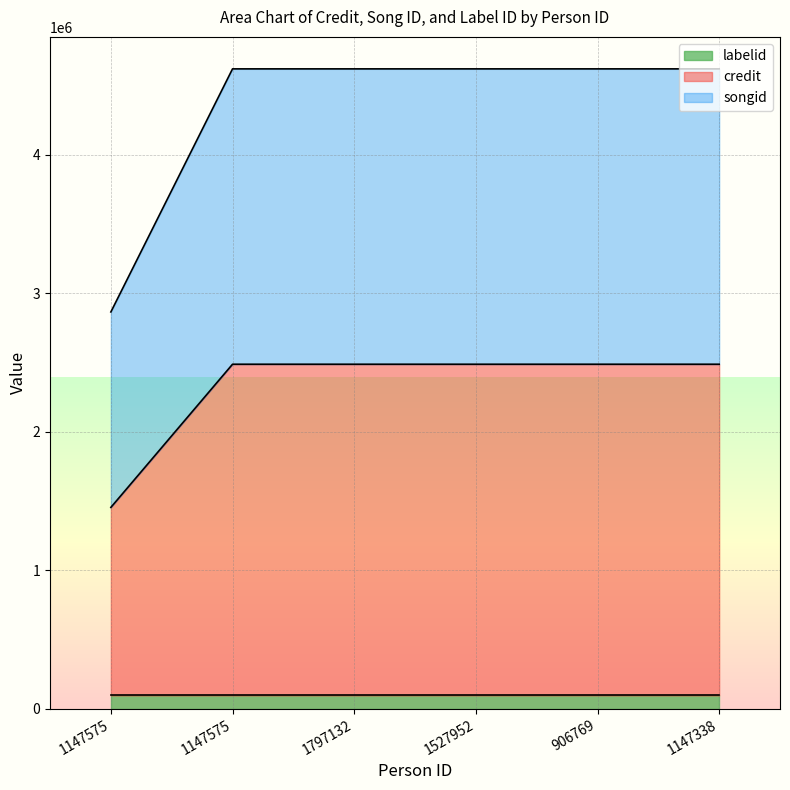

True or false: songid and credit intersect in this chart.

False